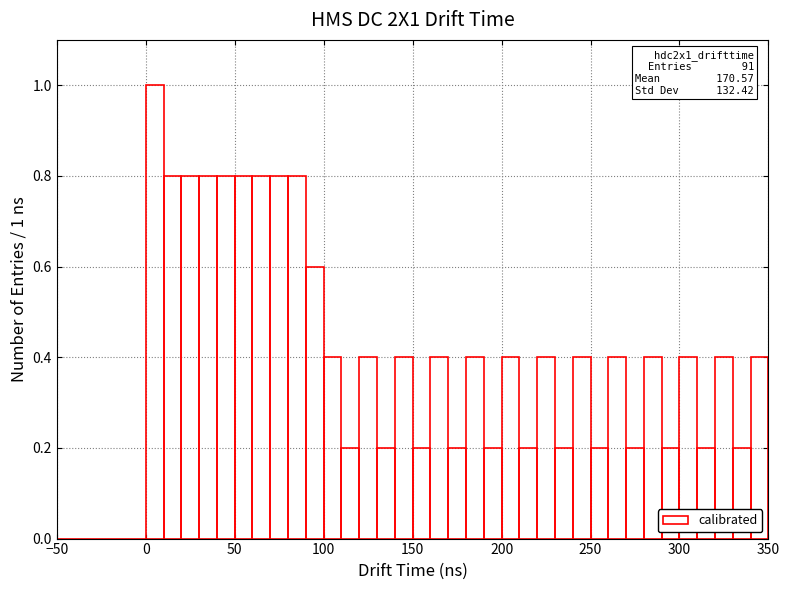

Read against the x-axis, roughly where is the centre of the tallest bar?

5